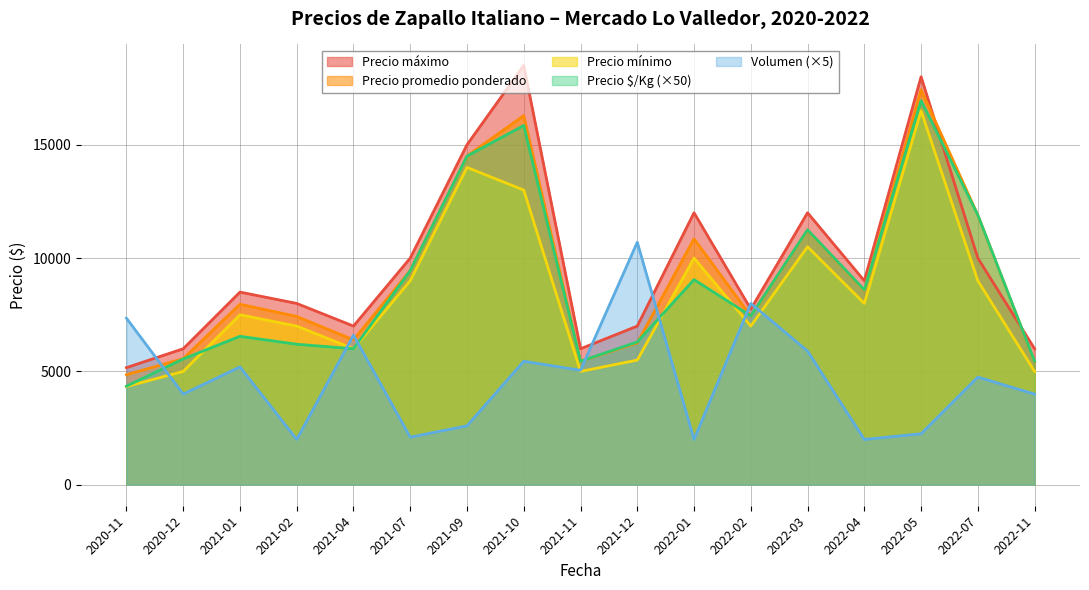

What is the minimum value for Precio mínimo?

4333